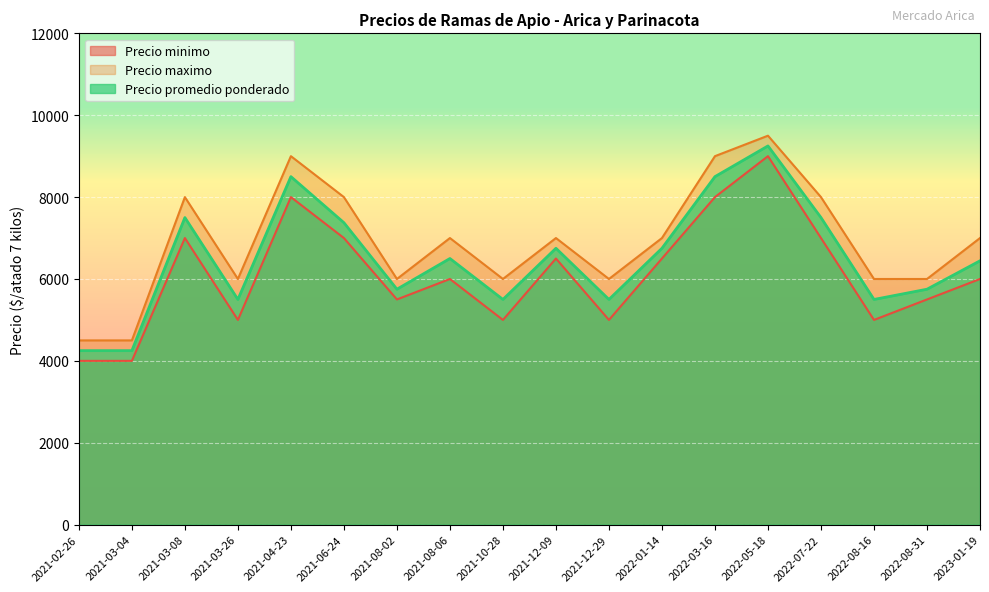

At which label does Precio promedio ponderado reach its minimum?

2021-02-26